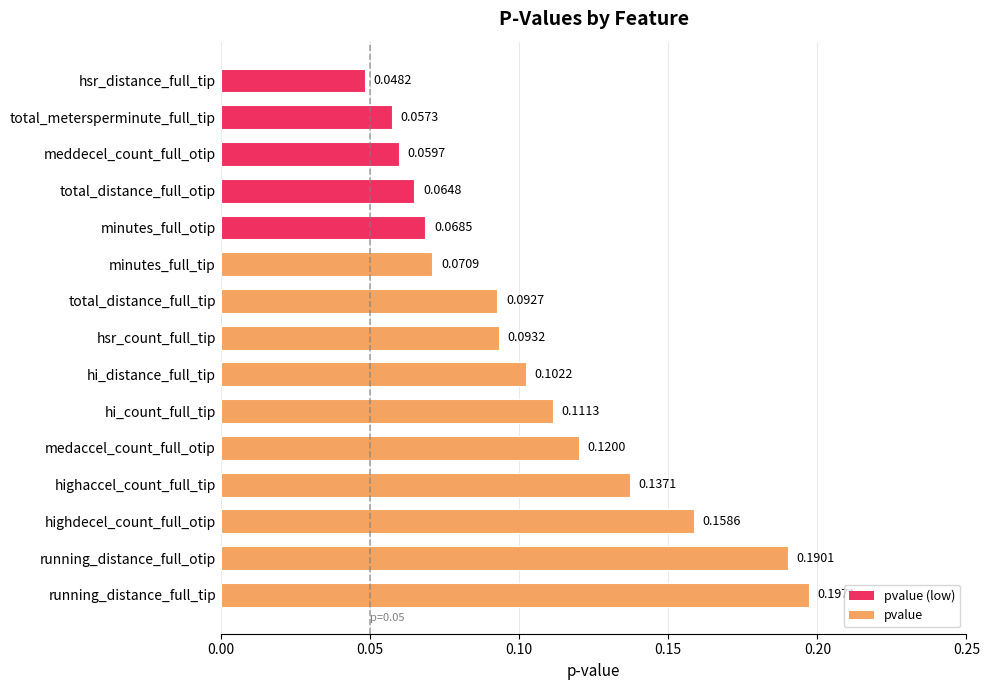

Which category has the lowest value across all series?

hsr_distance_full_tip